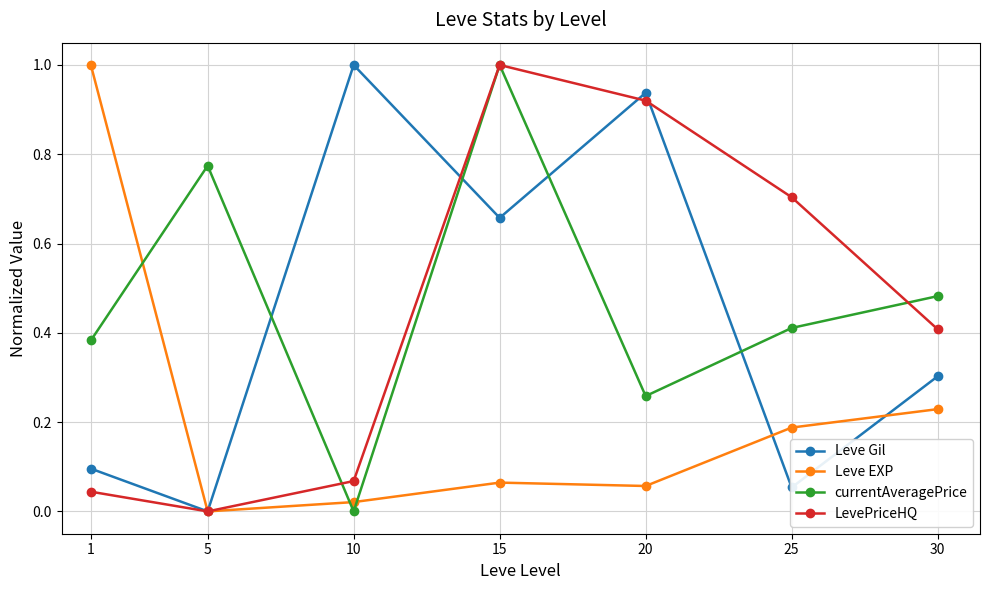

Which series has the largest total across all categories?

currentAveragePrice